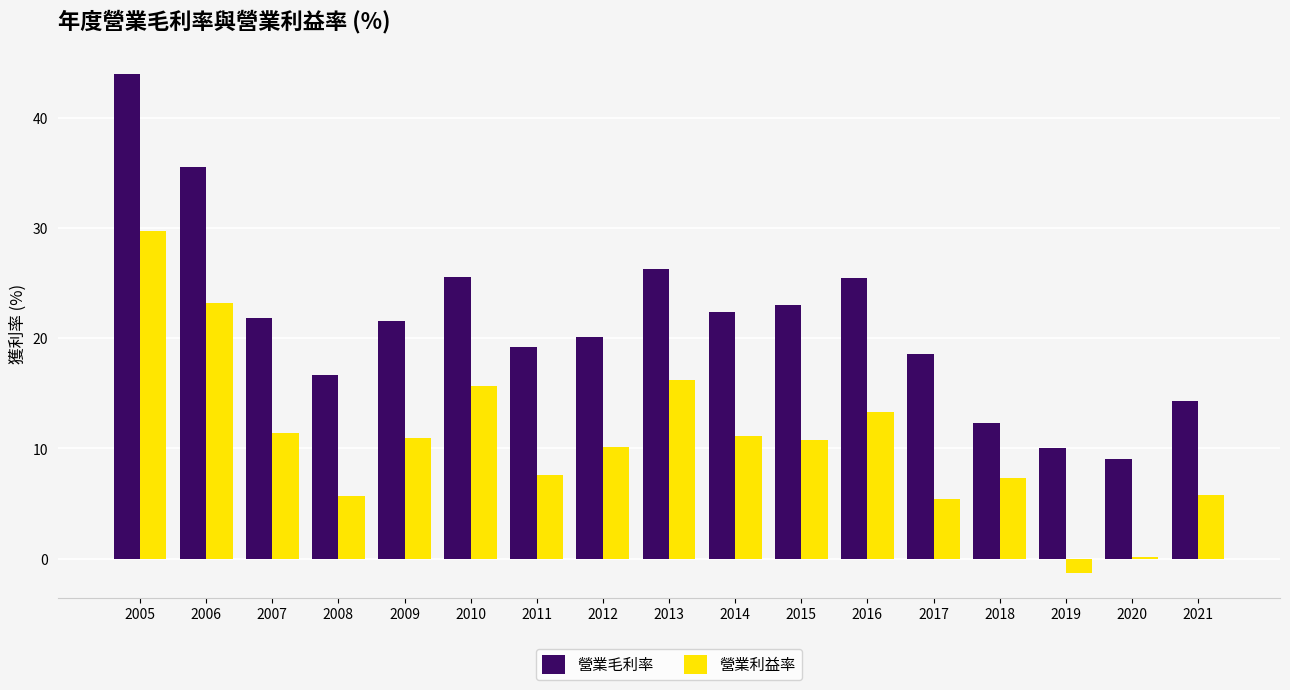

What is the sum of the 營業利益率 values at 2006 and 2005?

52.9